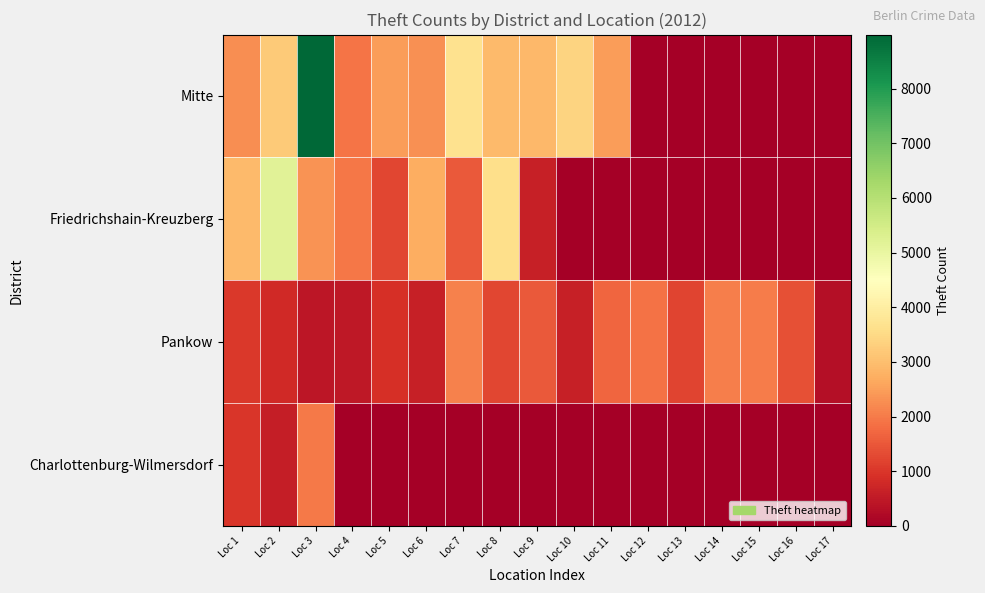

Rank the series at Loc 2 from highest to lowest value.

Friedrichshain-Kreuzberg, Mitte, Pankow, Charlottenburg-Wilmersdorf